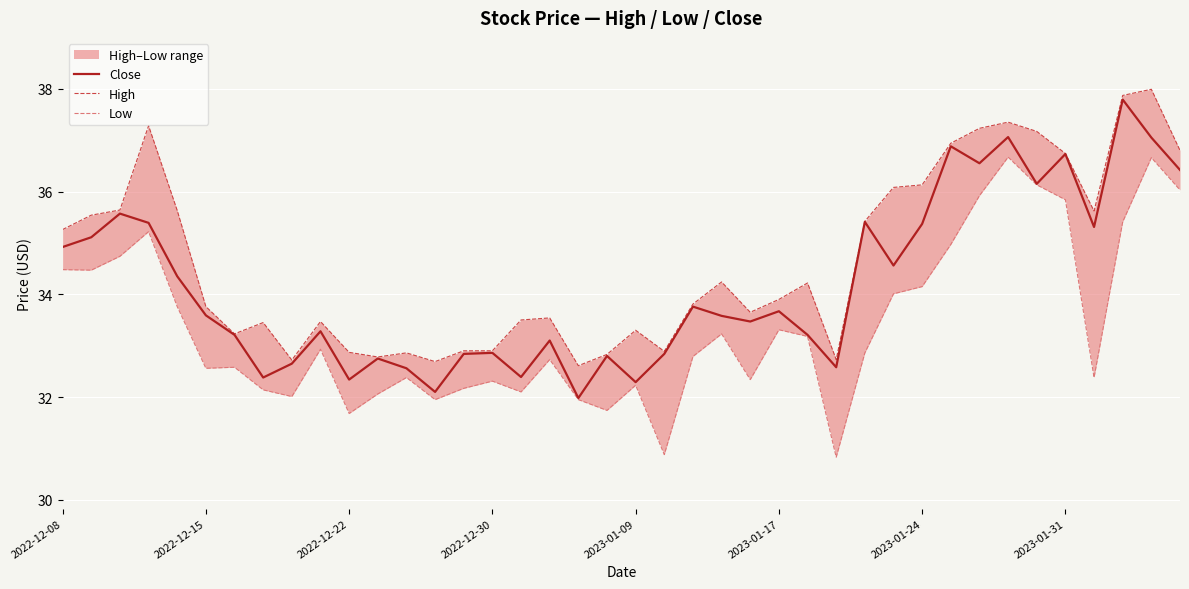

The Close series shows 32.3 at 2023-01-09. True or false?

True